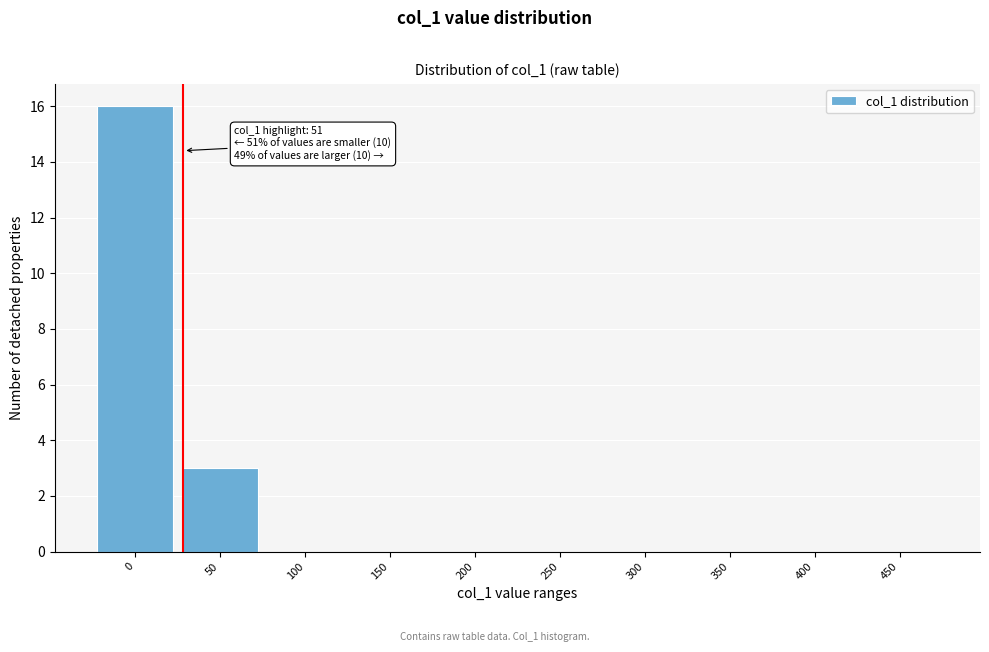

Reading right to left, list all the values displayed in this chart.

450=0	400=0	350=0	300=0	250=0	200=0	150=0	100=0	50=3	0=16